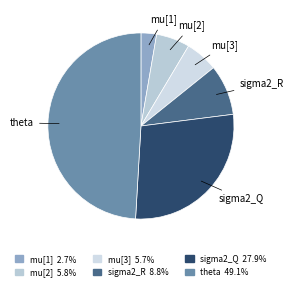

Between sigma2_Q and mu[1], which is larger?

sigma2_Q